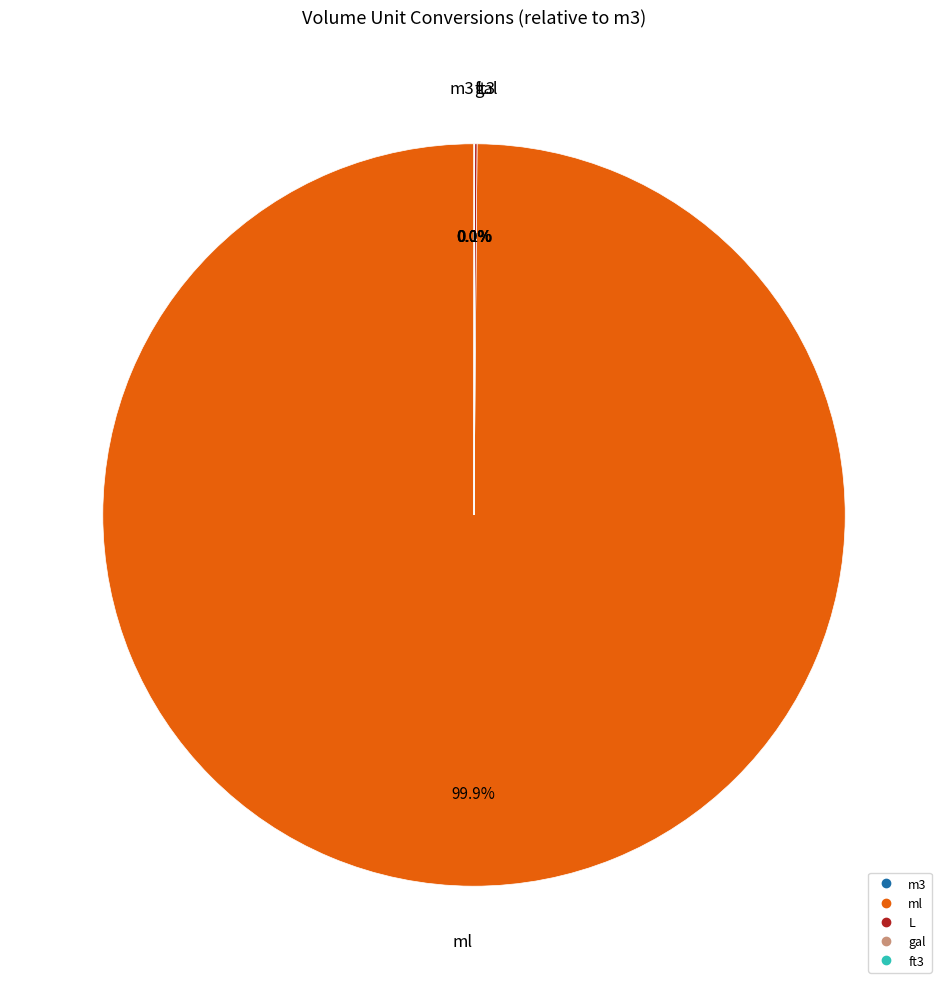

Which category has the biggest portion of the pie?

ml